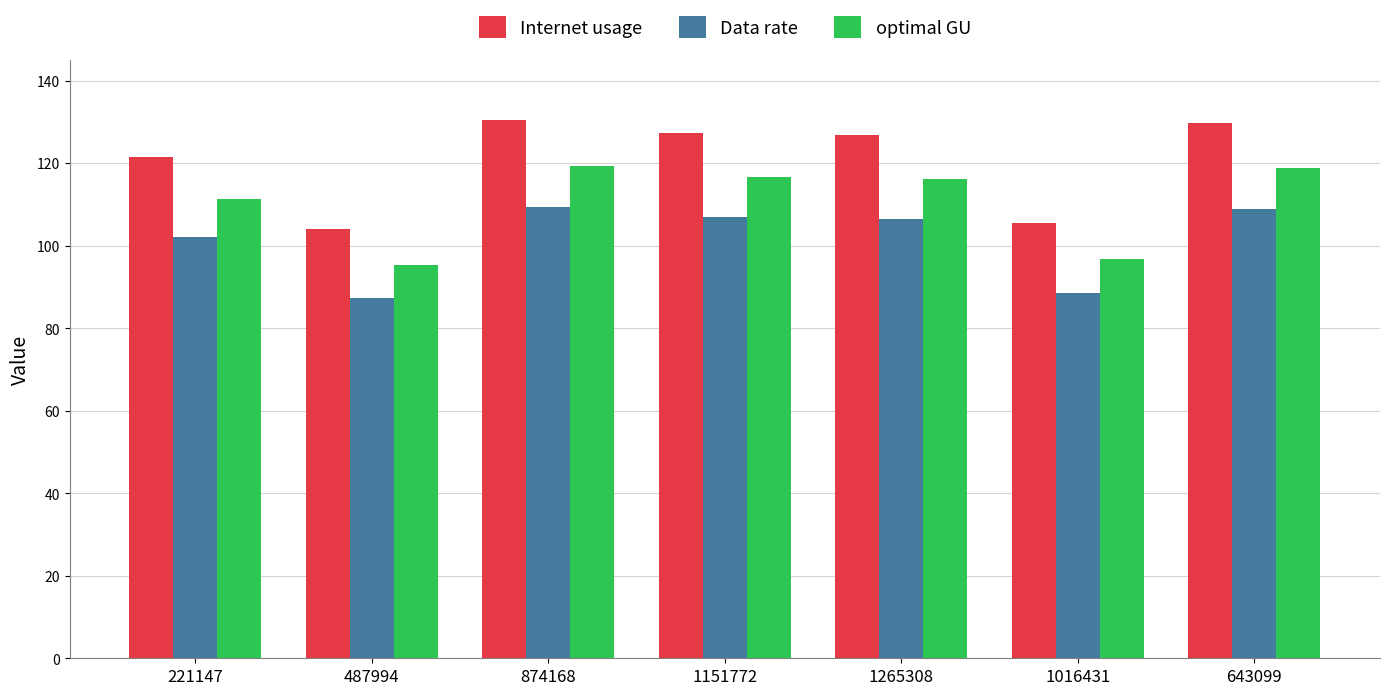

Between 221147 and 1151772, which series saw the biggest shift?

Internet usage